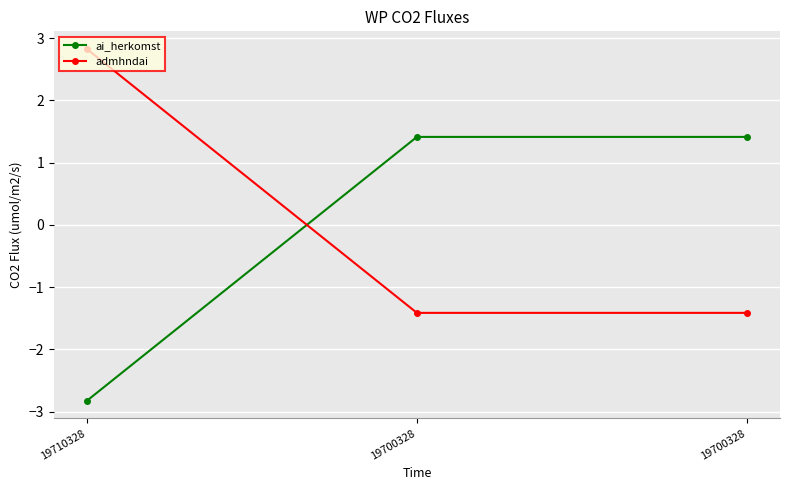

Is the value of ai_herkomst at 19700328 greater than the value of admhndai at 19700328?

Yes